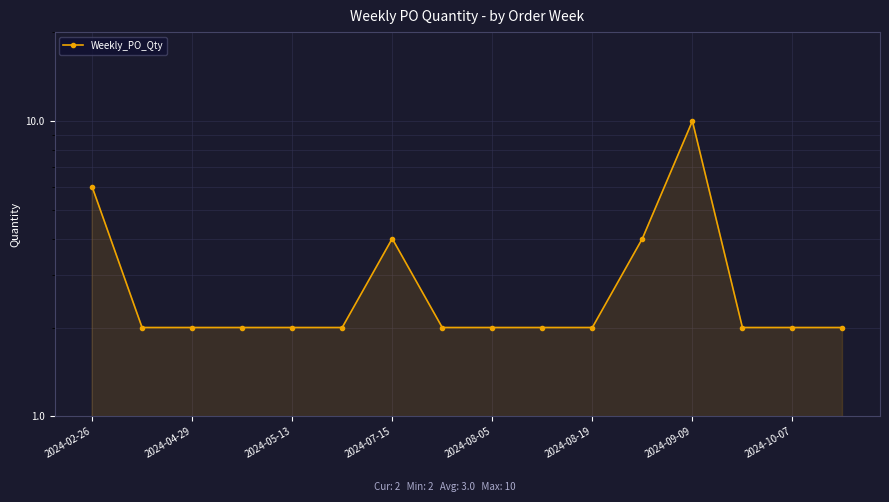

Approximately how many times larger is the value at 12 compared to 13?

5.0